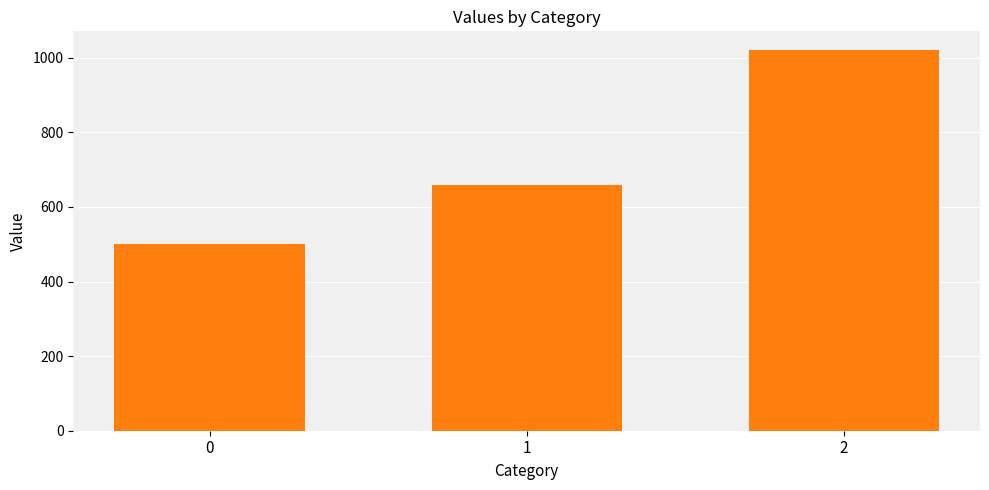

Reading right to left, transcribe all the data shown in this chart.

1020	660	500